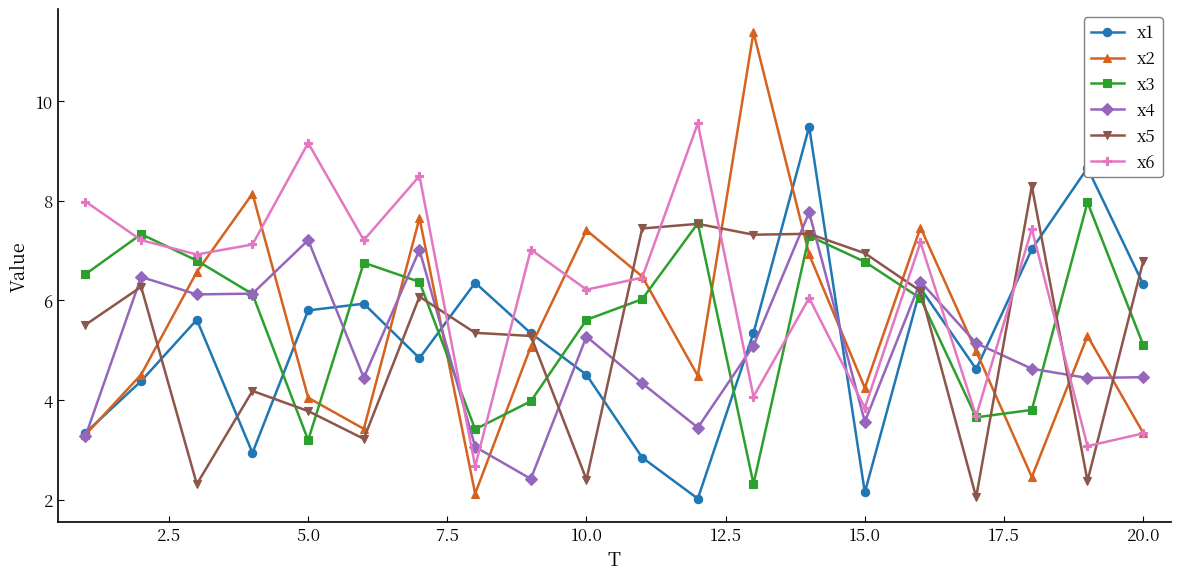

How many values in the x4 series are below 5?

10